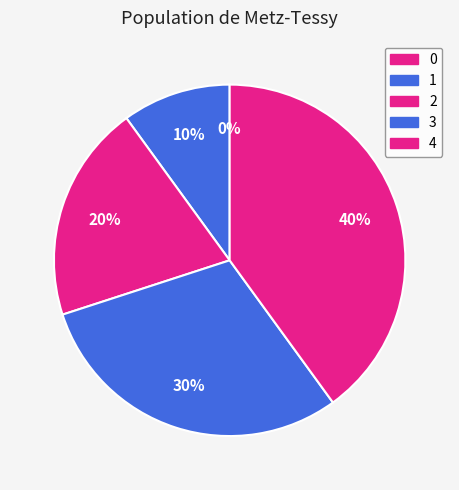

To the nearest percent, what is the combined percentage of 1 and 0?

10%